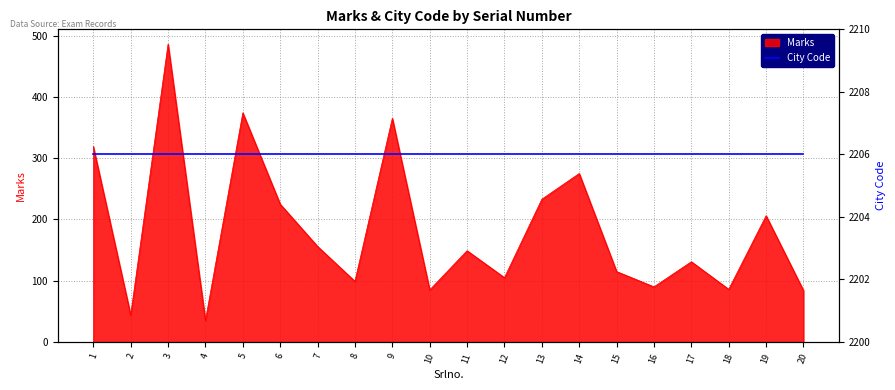

Reading right to left, what are all the values shown in this chart?

84	206	86	131	90	115	275	233	105	149	85	365	99	156	225	374	35	486	44	319